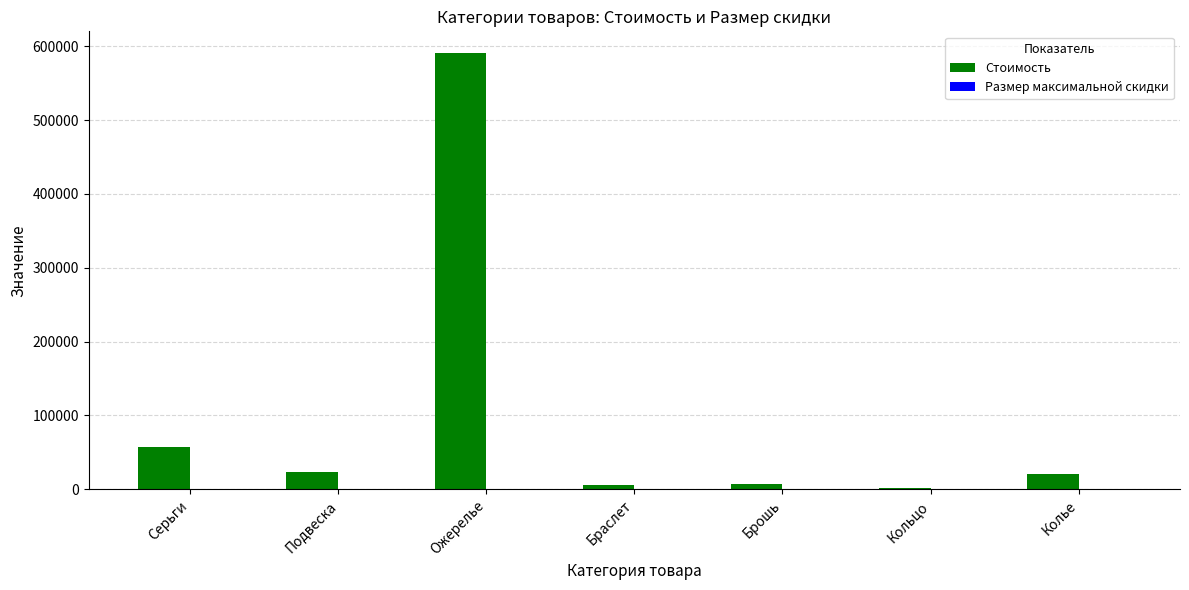

At which category is the sum across all series the highest?

Ожерелье